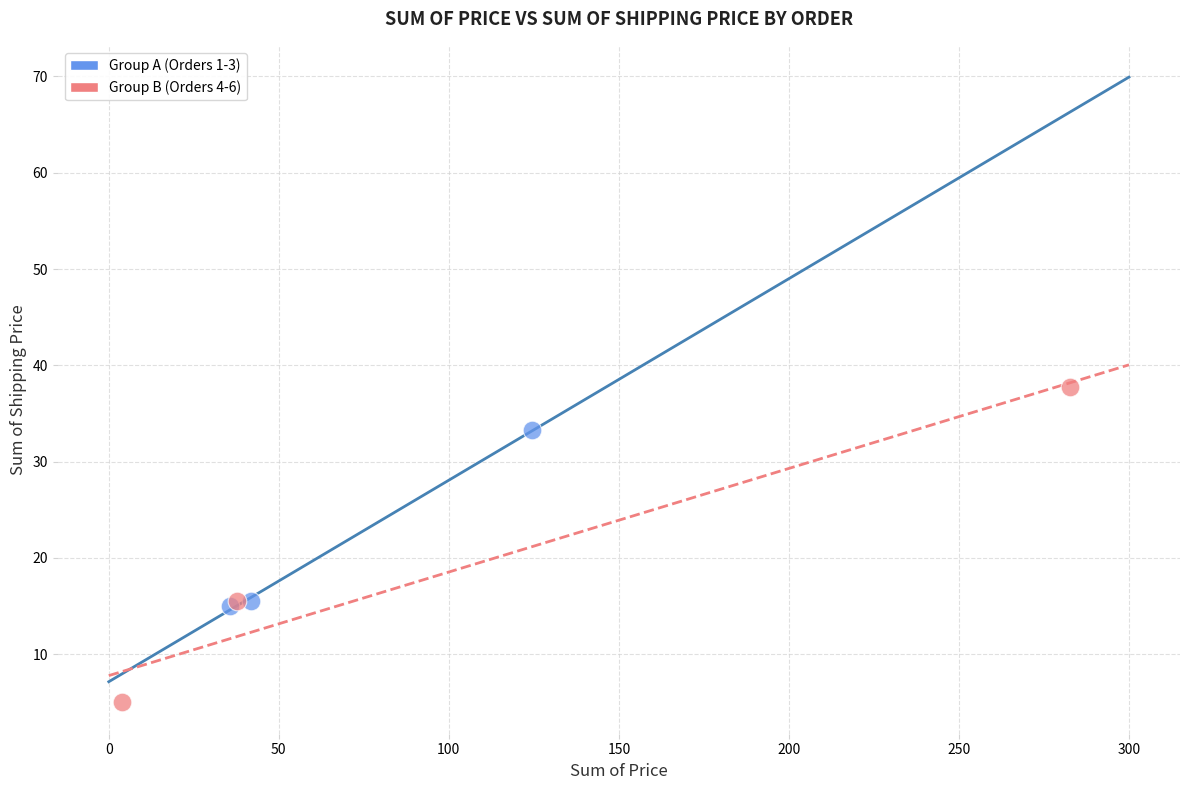

Which series has the largest Y range (max minus min)?

Group B (Orders 4-6)